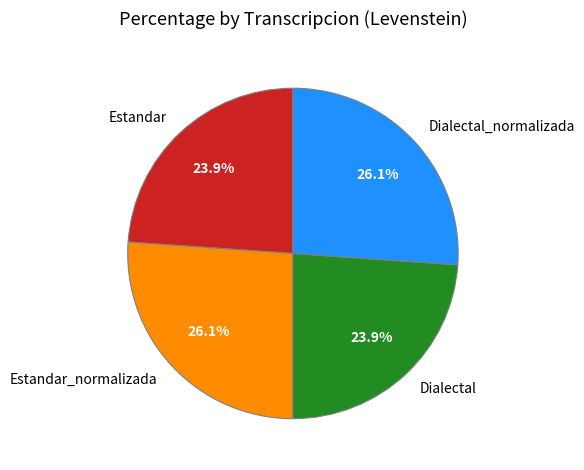

Does any single category account for the majority?

No